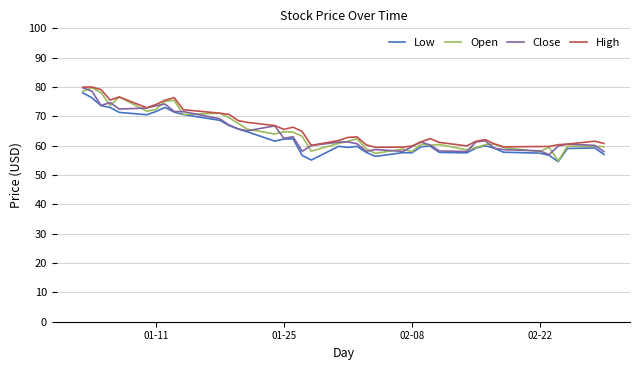

What is the highest value of the High series?

80.0